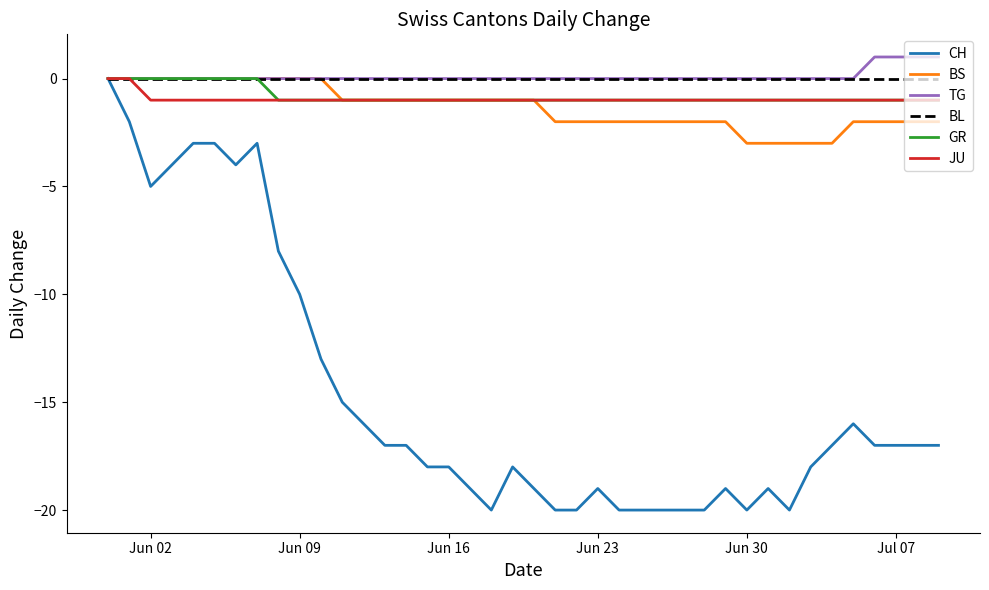

True or false: CH and TG intersect in this chart.

False